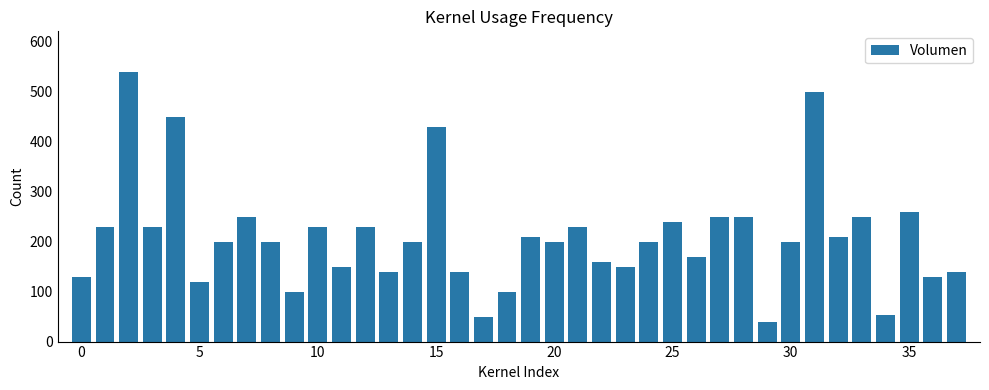

What is the value of the 18th bar from the left?

50